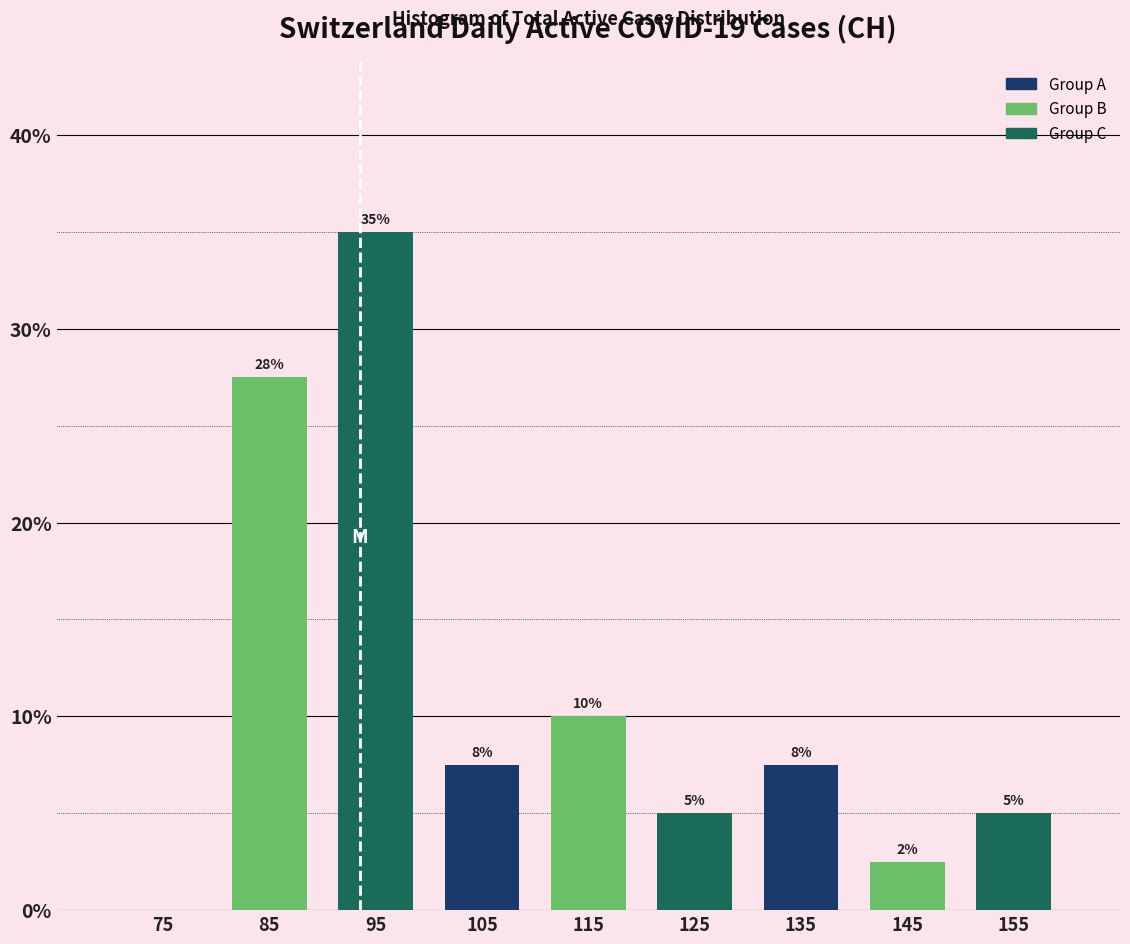

Over which range of the x-axis is the bar tallest?

90 to 100